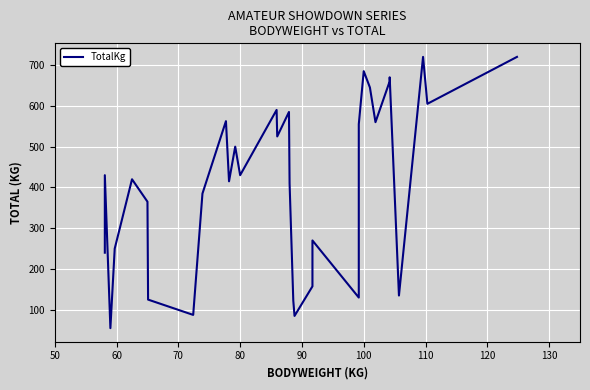

Count the number of data series in this chart.

1